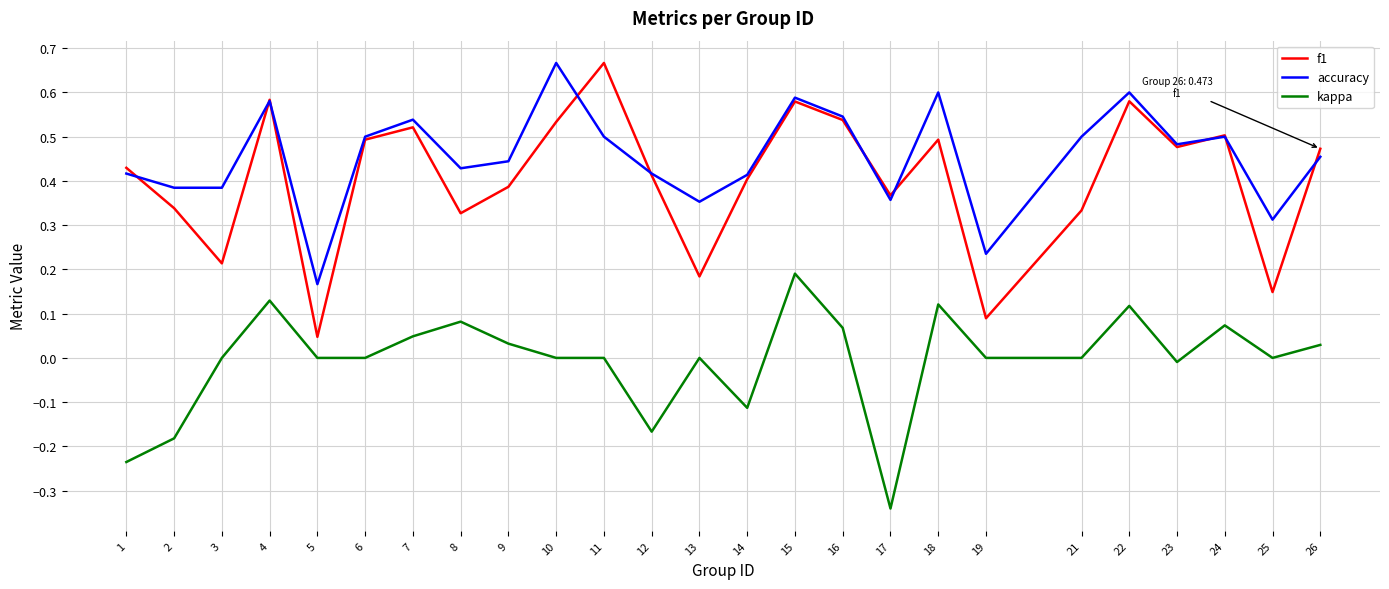

What is the sum of the accuracy values at 2 and 21?

0.9